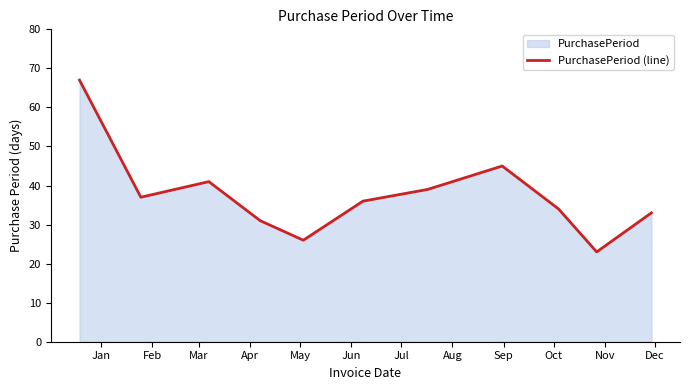

How many lines are shown in the chart?

1